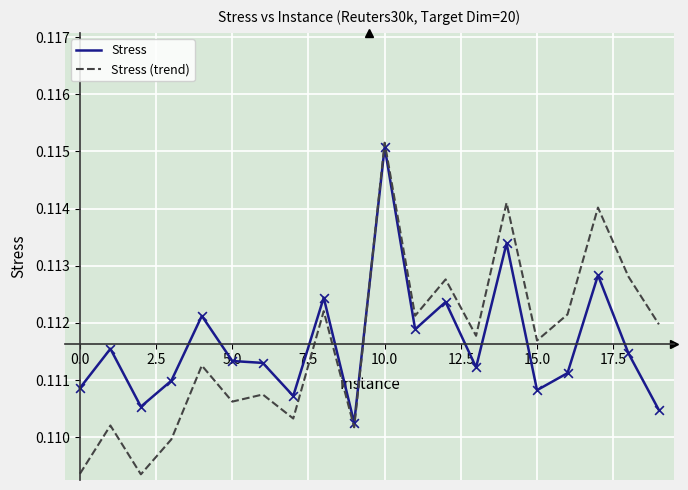

Which series has the largest range (max minus min)?

Stress (trend)